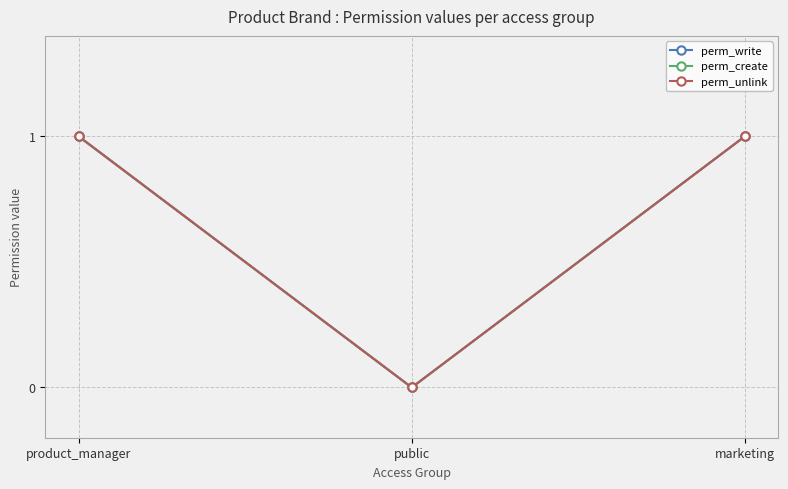

How many lines are shown in the chart?

3